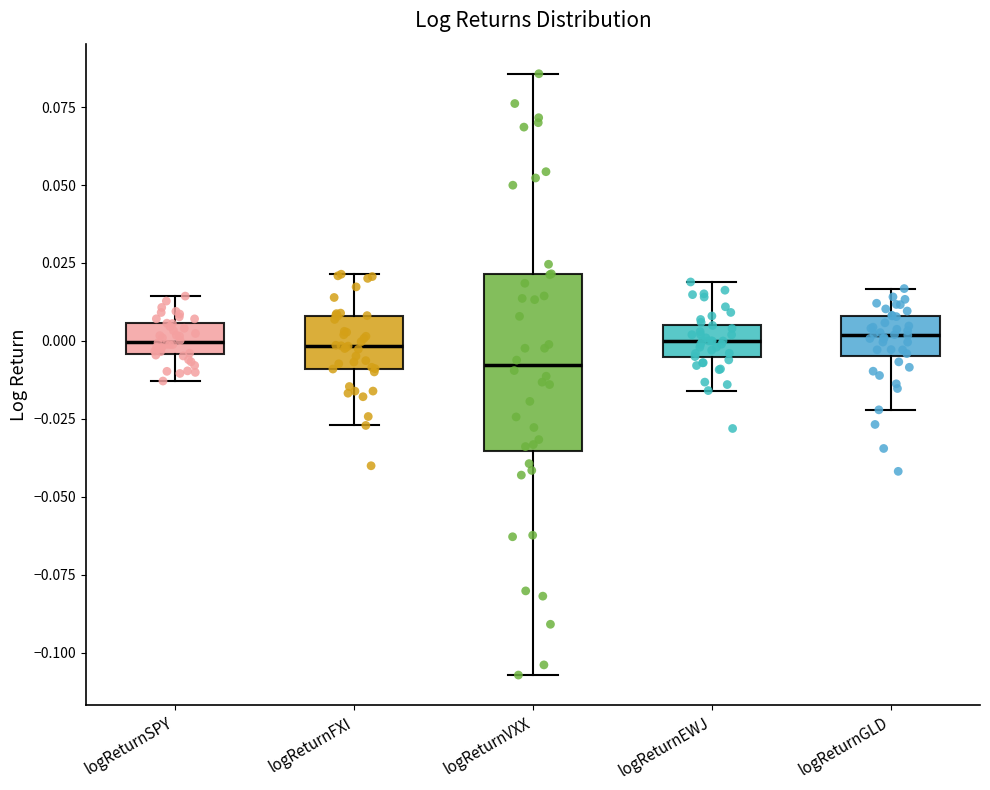

Reading left to right, read every box against the y-axis: the position of its median line, the range the box covers, and the ends of its whiskers. The values are not printed on the chart, so give them approximately, as read against the axis.

logReturnSPY: median 0.000, box -0.005 to 0.005, whiskers -0.015 to 0.015
logReturnFXI: median 0.000, box -0.010 to 0.010, whiskers -0.025 to 0.020
logReturnVXX: median -0.010, box -0.035 to 0.020, whiskers -0.105 to 0.085
logReturnEWJ: median 0.000, box -0.005 to 0.005, whiskers -0.015 to 0.020
logReturnGLD: median 0.000, box -0.005 to 0.010, whiskers -0.020 to 0.015